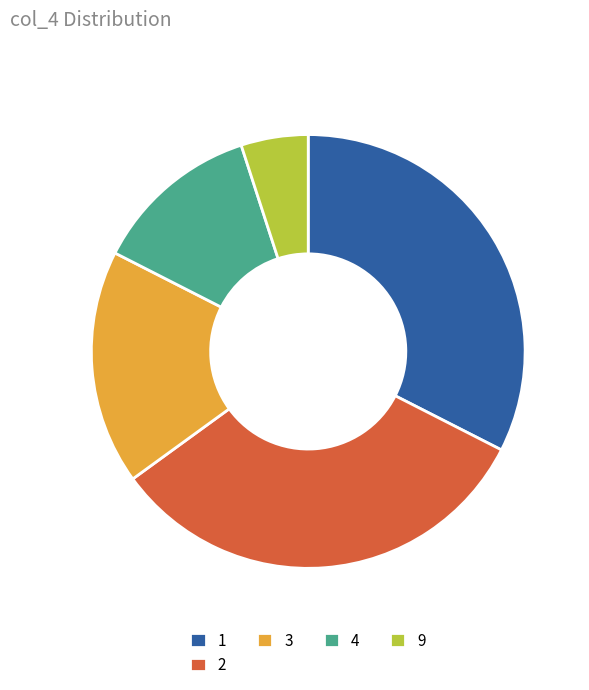

Is it true that 2 is 32% of the pie?

True